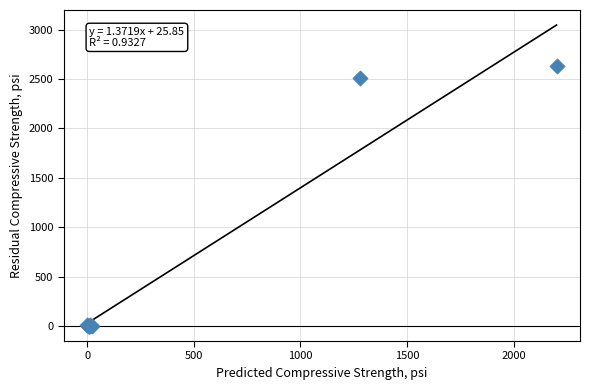

What Y value in the scatter plot is closest to 1313?

2505